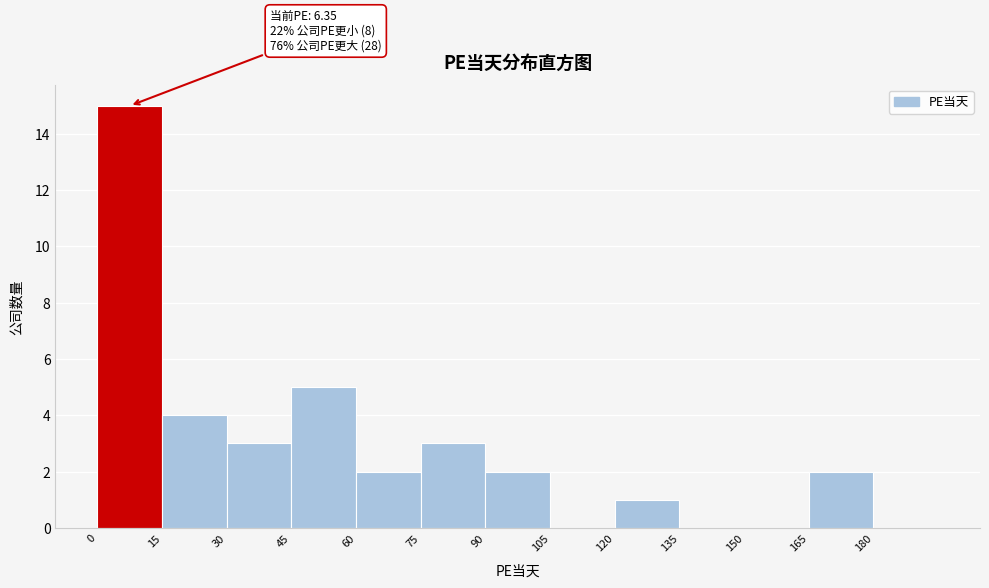

Which range on the x-axis has the tallest bar?

0 to 15